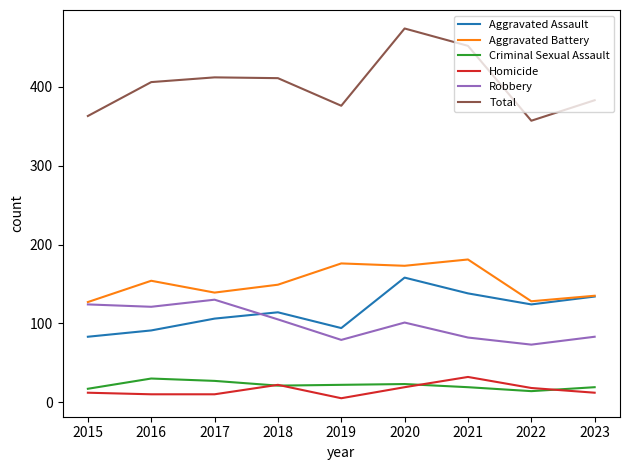

Count the number of data series in this chart.

6